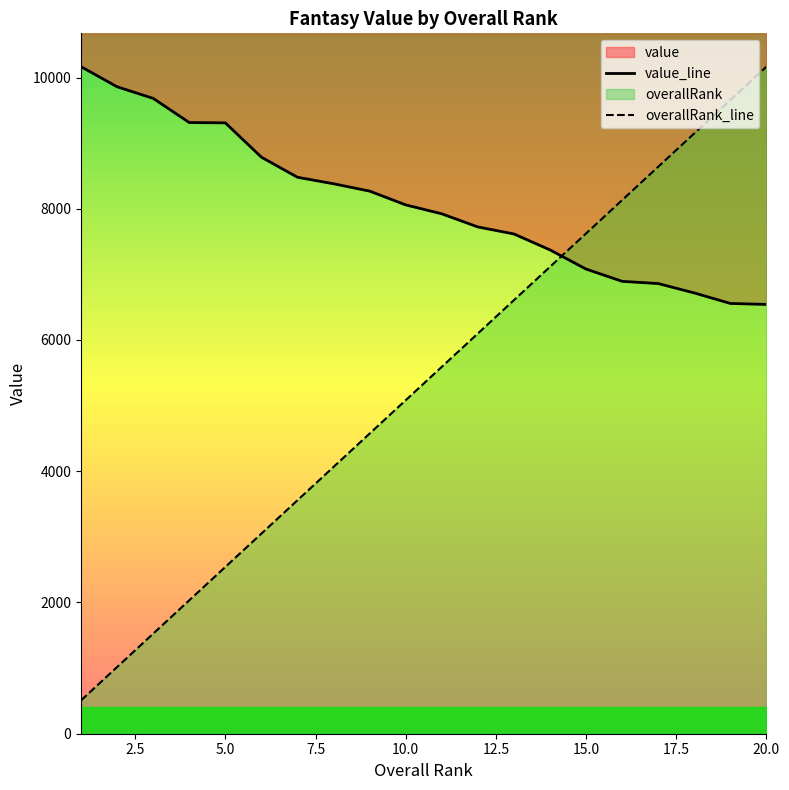

Between 5.0 and 17.5, which series saw the biggest shift?

overallRank_line